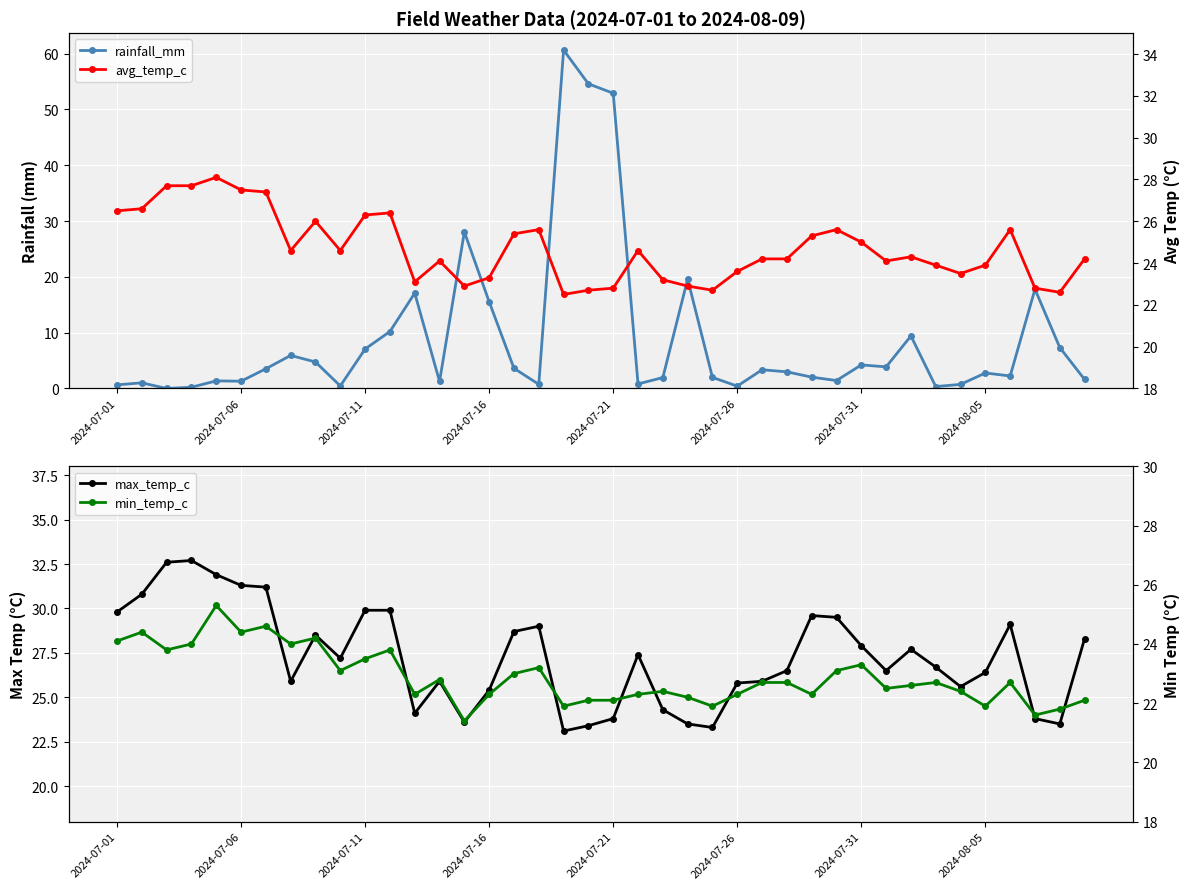

Is the value of avg_temp_c at 2024-07-16 greater than the value of rainfall_mm at 2024-07-01?

Yes